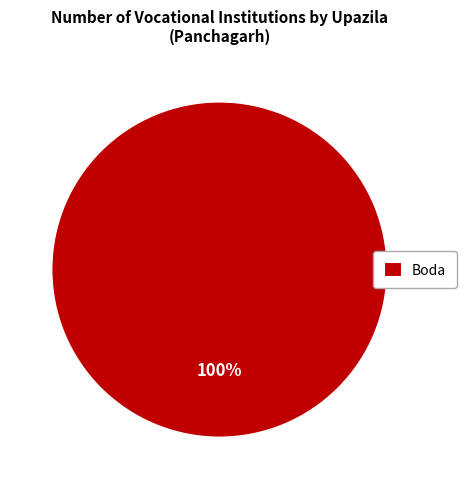

How many segments does this pie chart have?

1